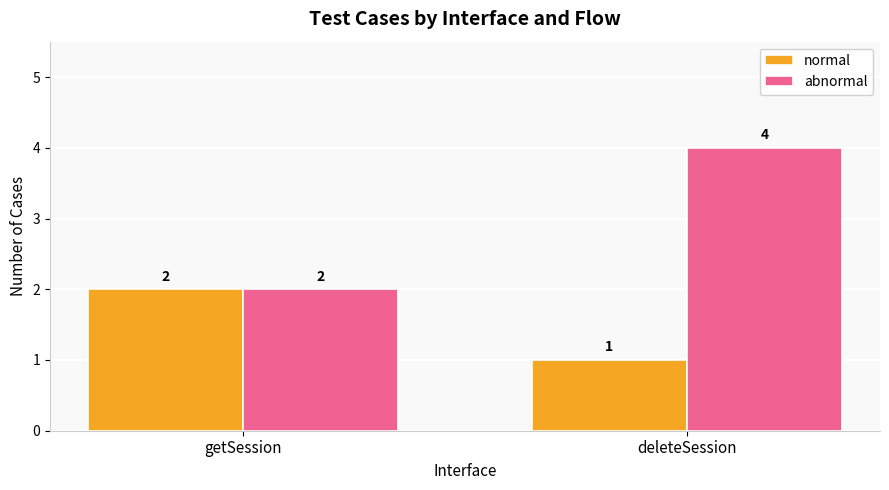

At which category does the chart reach its minimum across all series?

deleteSession